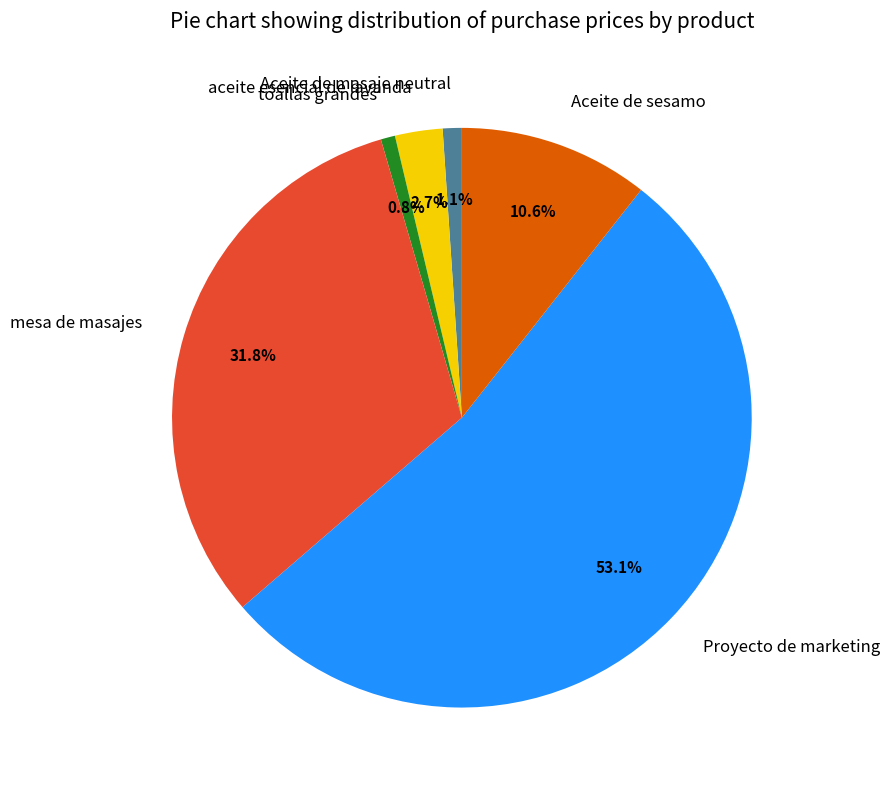

Count the number of slices in the pie.

6